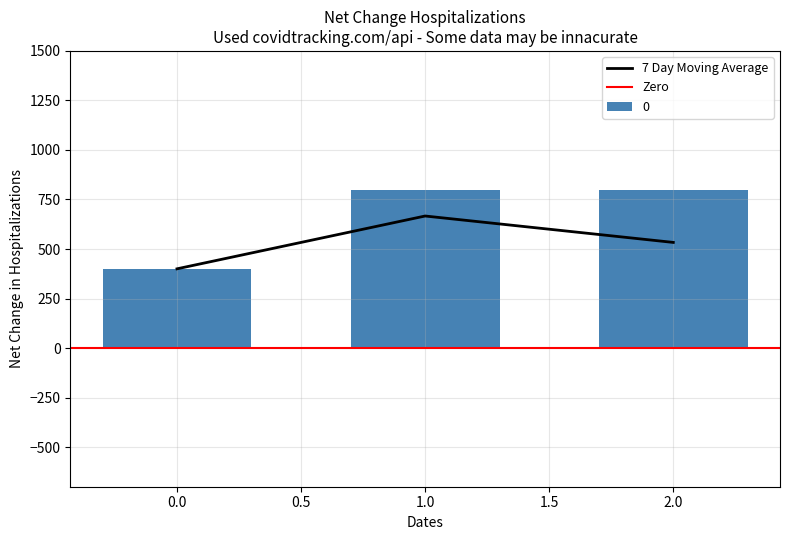

Approximately how many times larger is the value at 0 compared to 2?

0.5